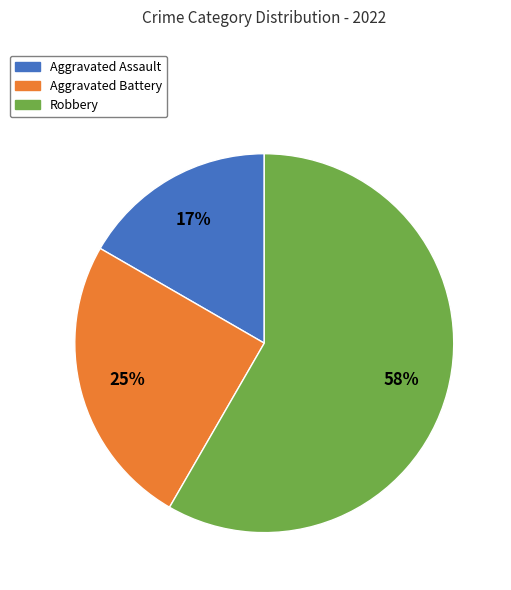

What percentage is the Aggravated Assault slice, to the nearest percent?

17%